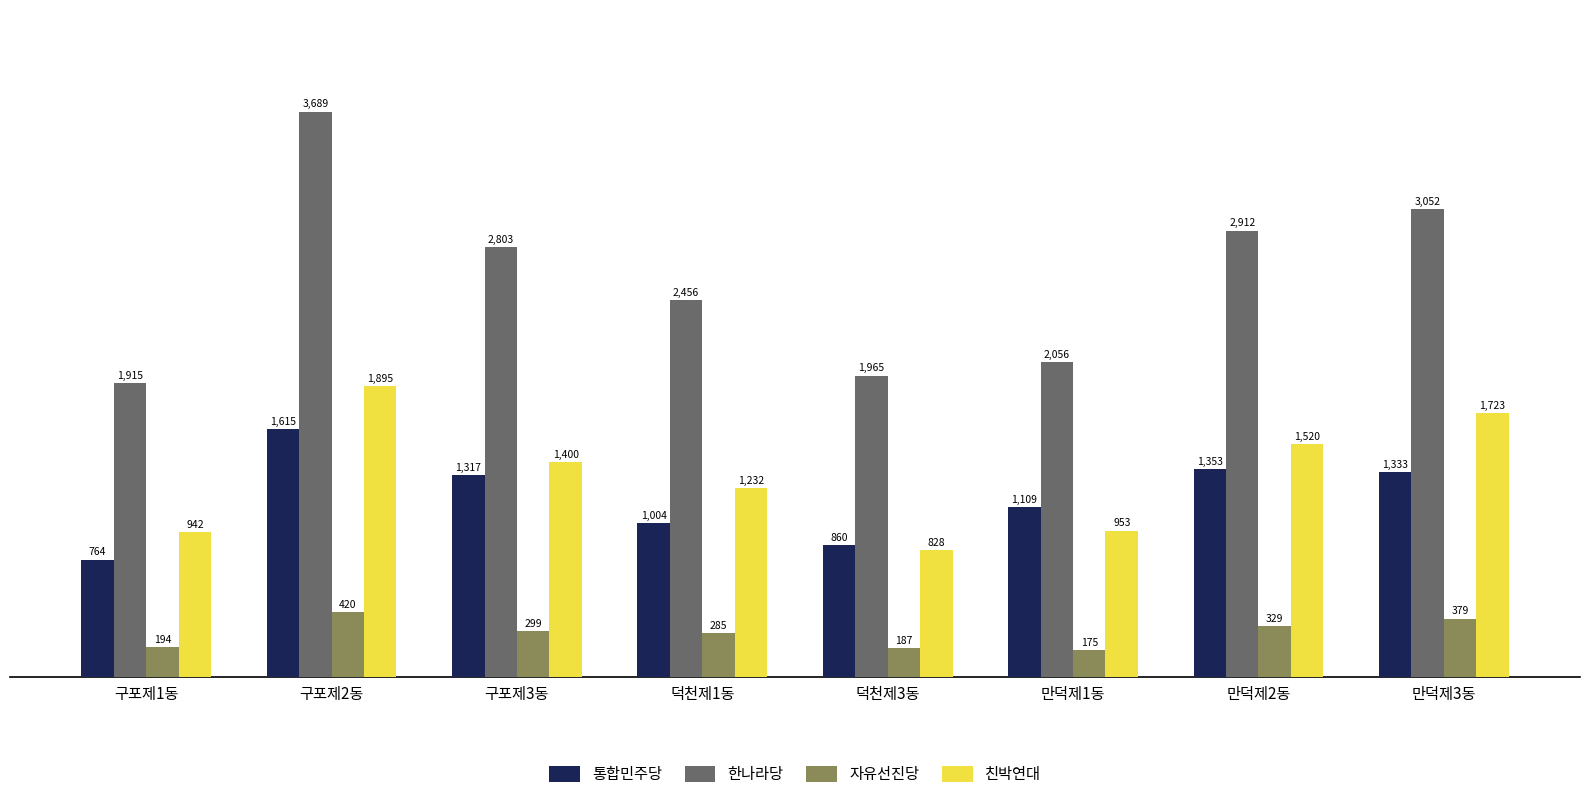

What is the minimum value for 한나라당?

1915